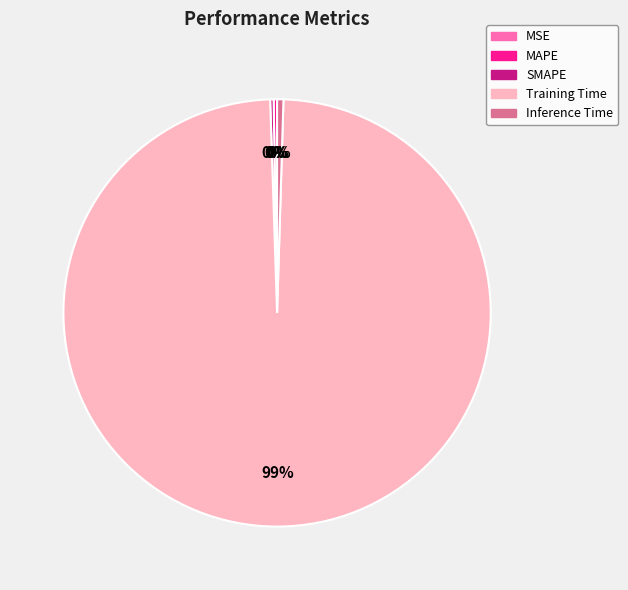

Which slice is the largest?

Training Time